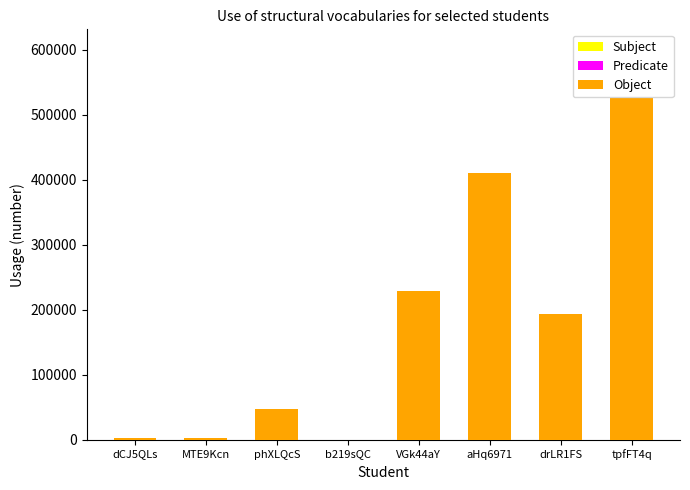

What is the total value across all series at phXLQcS?

46801